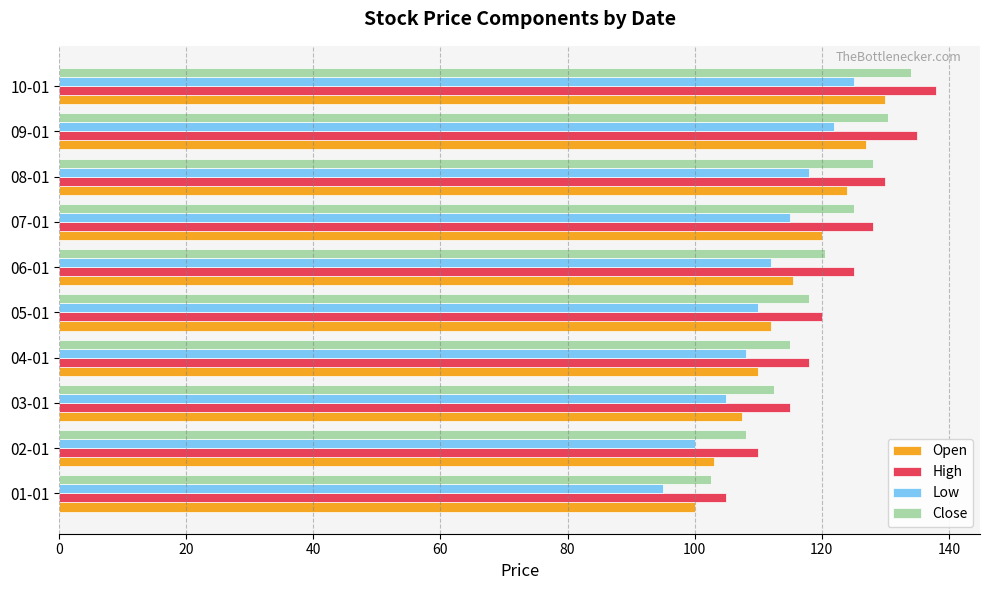

What is the greatest value displayed?

138.0